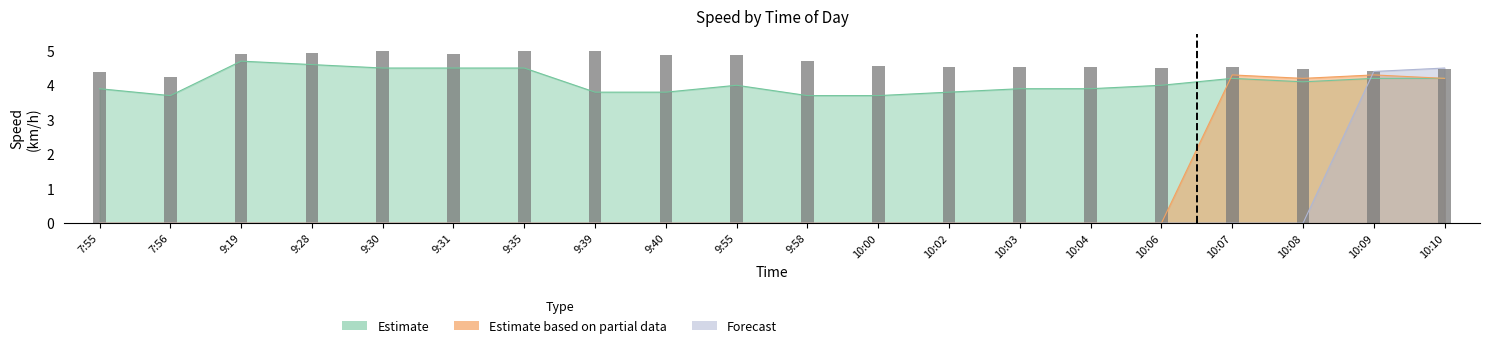

Between 10:08 and 10:10, which is larger?

10:08